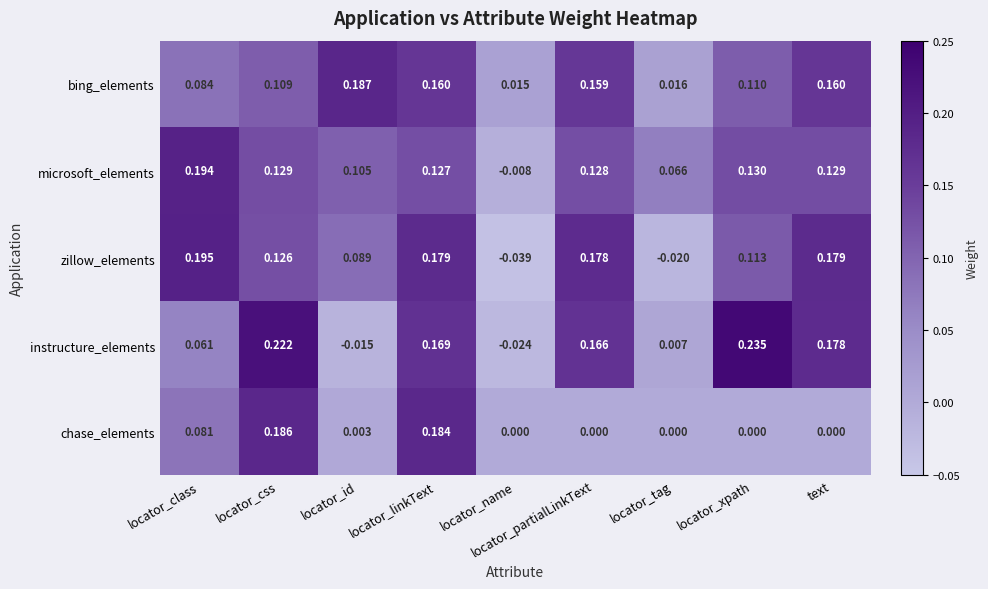

Which label corresponds to the smallest value in the chart?

locator_name